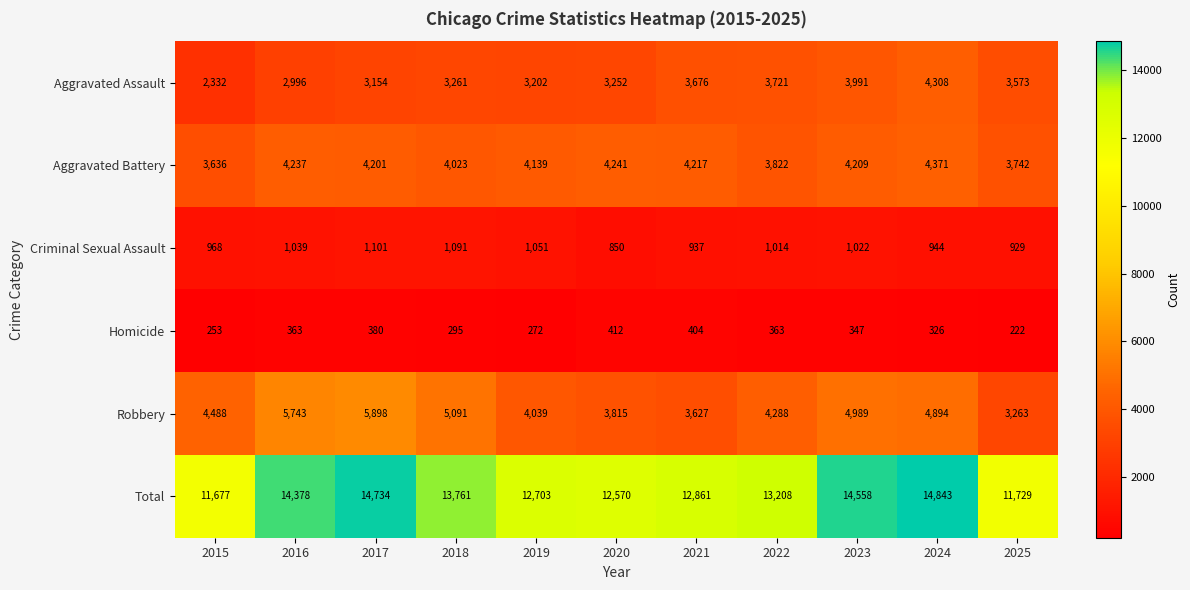

At 2023, list the series in order from largest to smallest.

Total, Robbery, Aggravated Battery, Aggravated Assault, Criminal Sexual Assault, Homicide